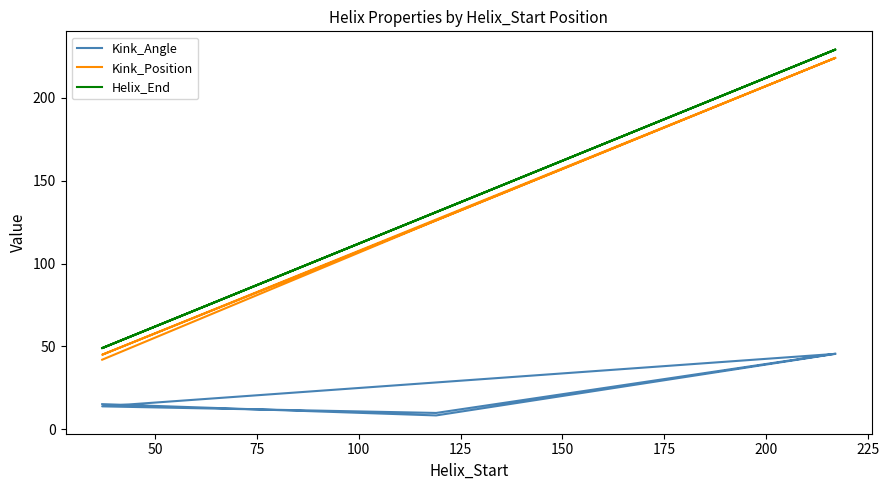

Does the chart have visible grid lines?

No